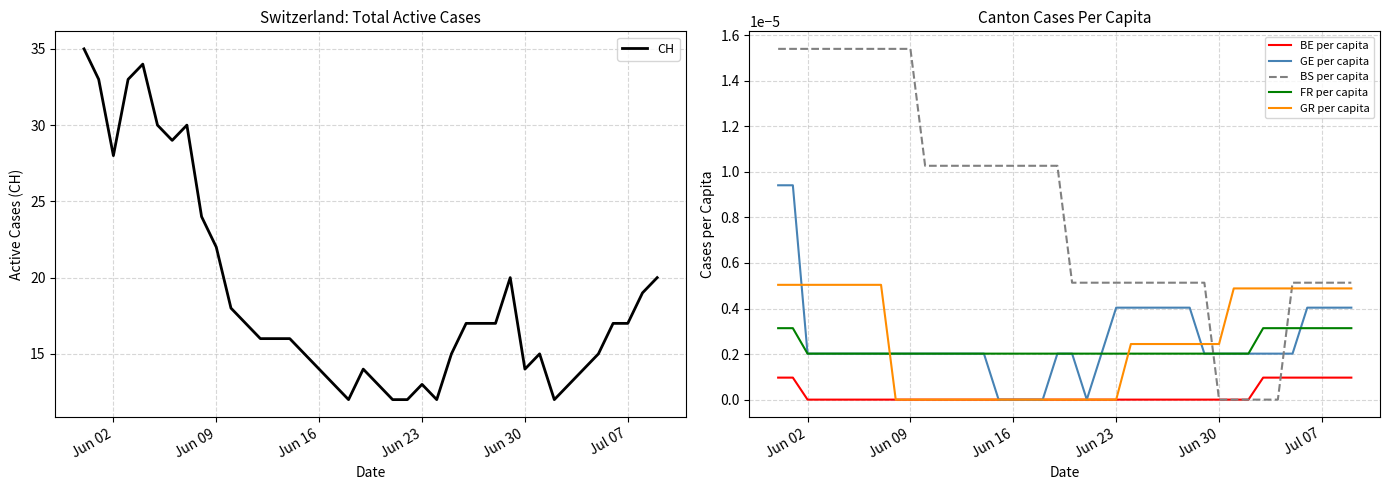

What is the maximum value for CH?

35